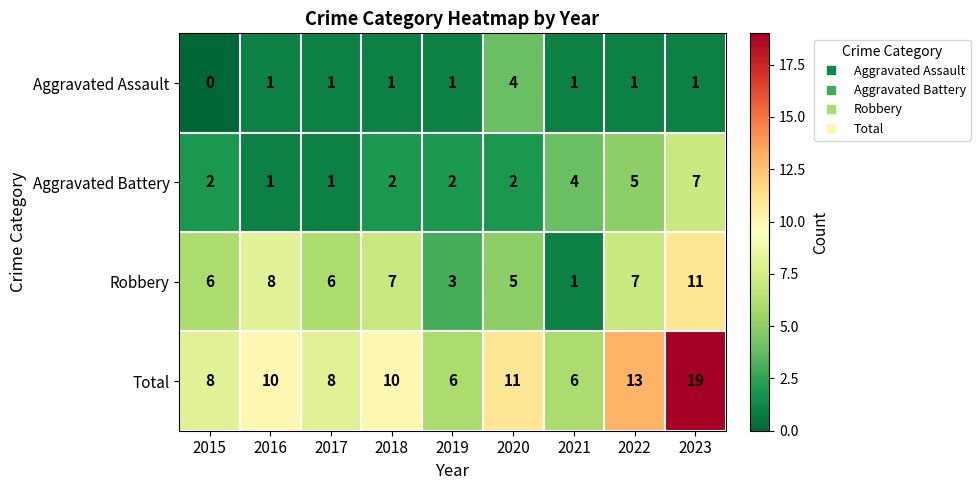

What is the difference between the second highest and minimum values in the Robbery series?

7